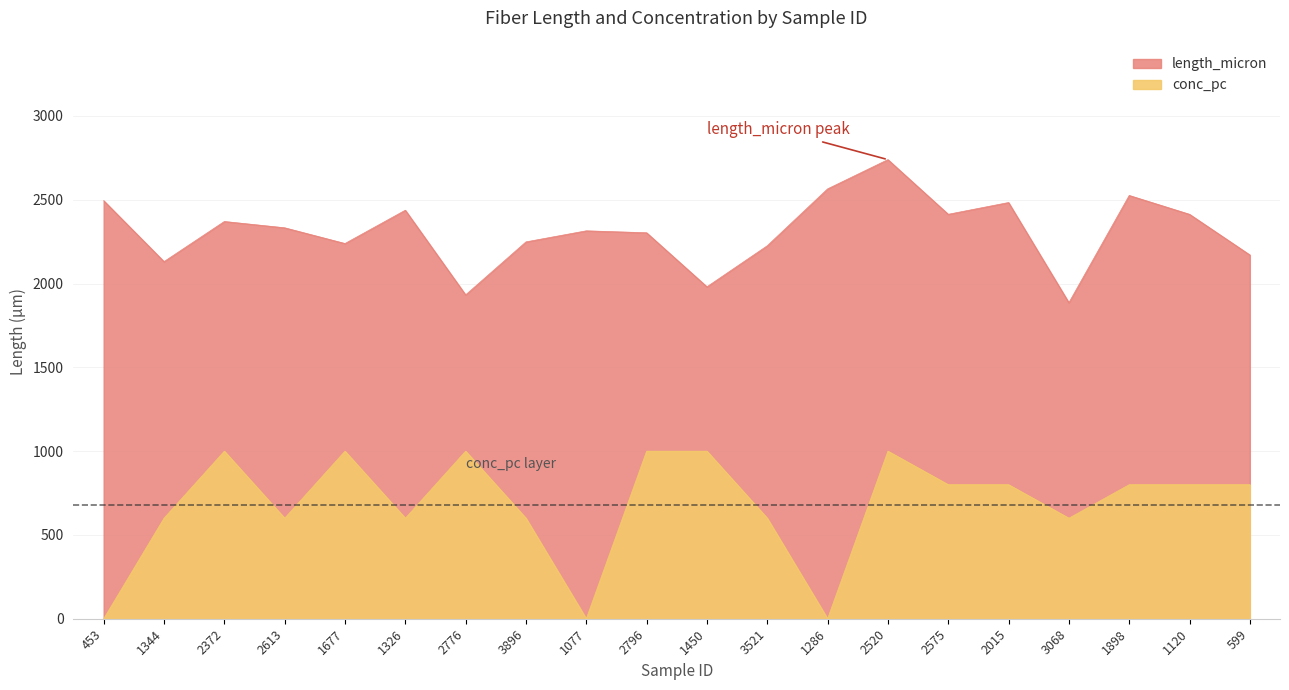

How many lines are shown in the chart?

2